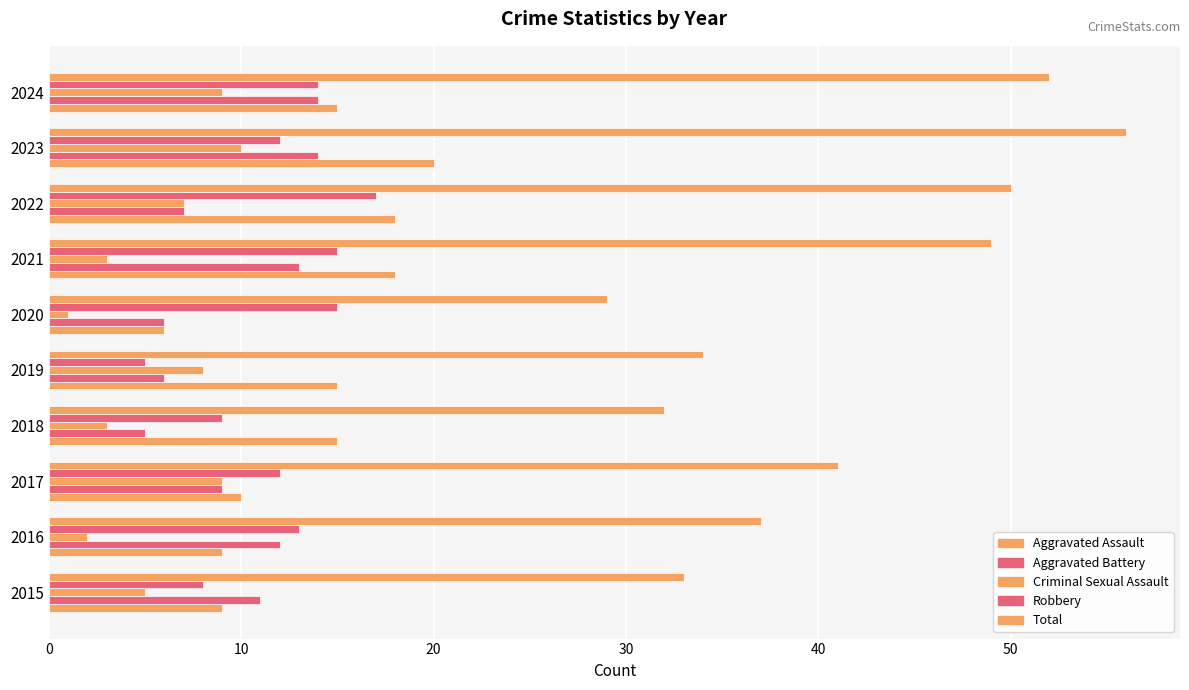

How many distinct data groups are displayed?

5